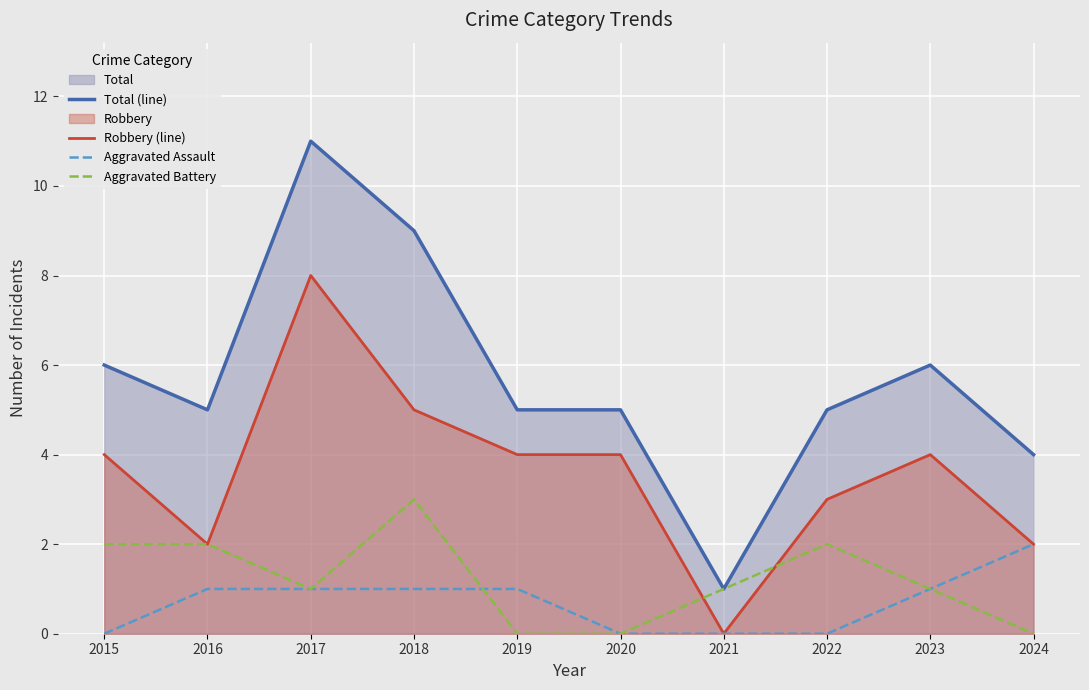

How many data points in Robbery (line) are less than 4?

4